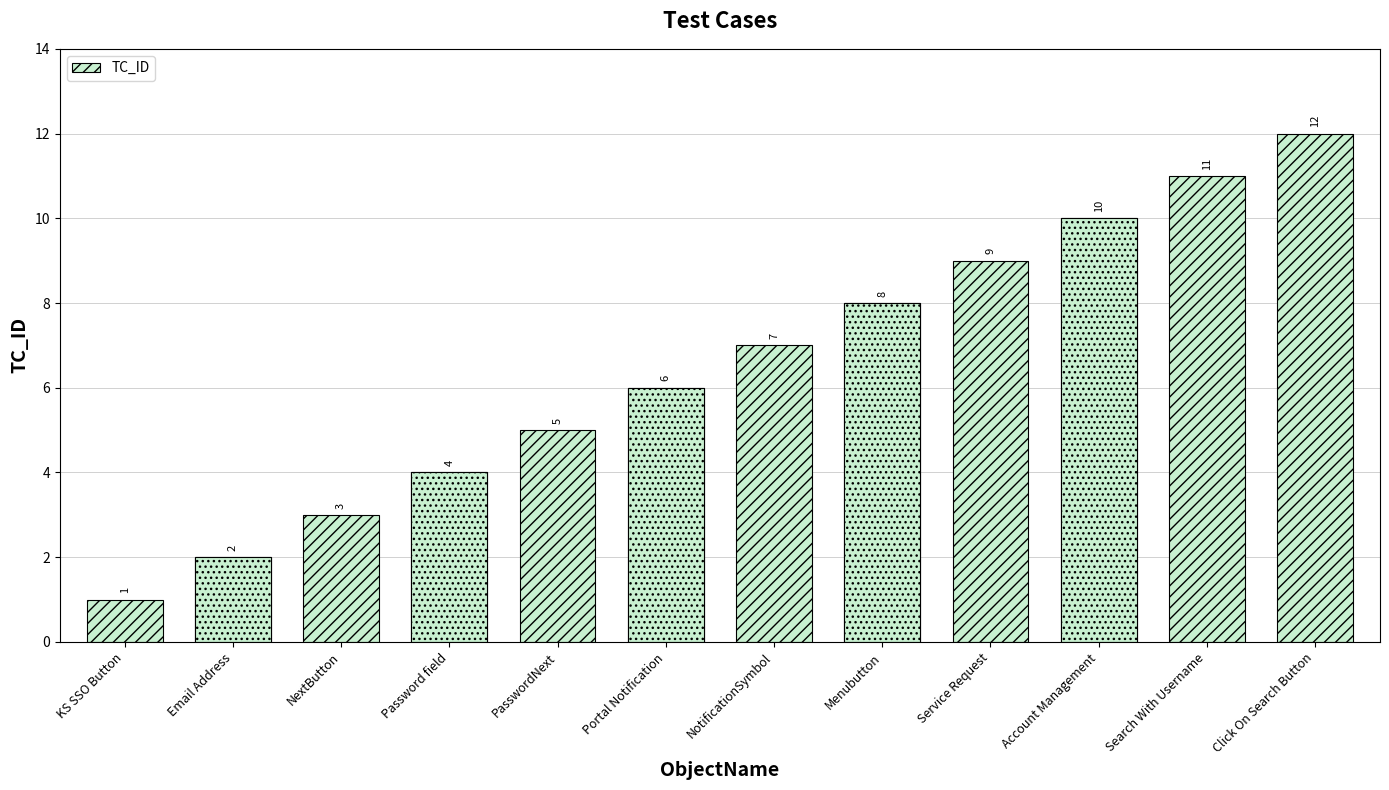

What is the label of the 2nd bar from the right?

Search With Username